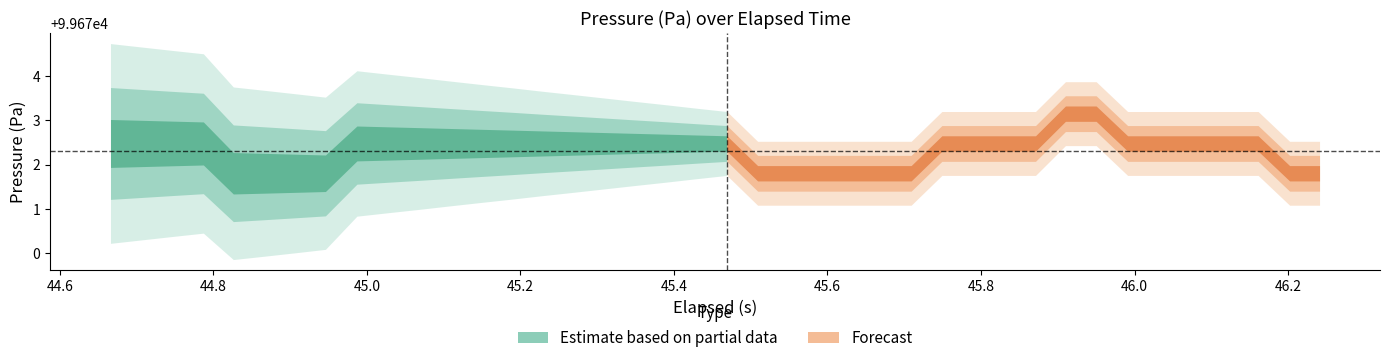

The value of elapsed_s at 3 is 76.6. True or false?

False